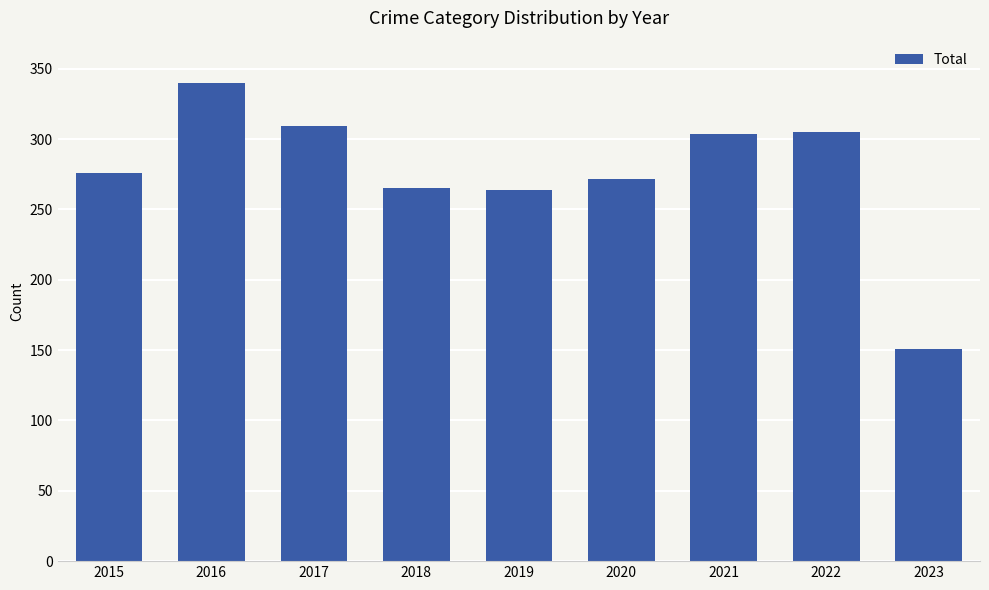

What is the sum of all values?

2486